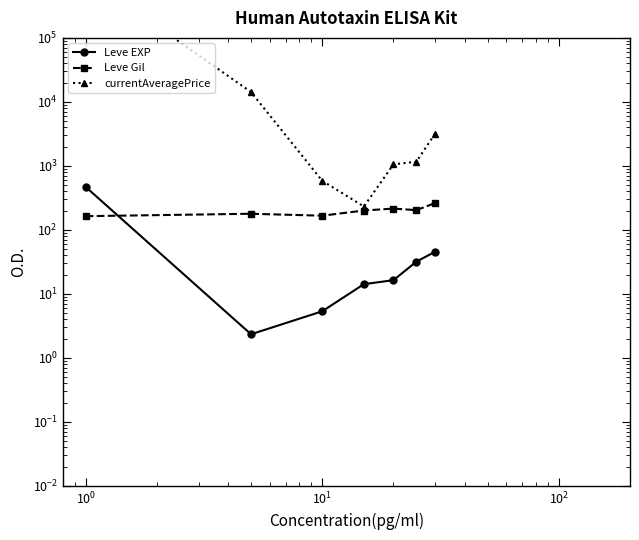

True or false: currentAveragePrice and Leve EXP cross at least once.

False